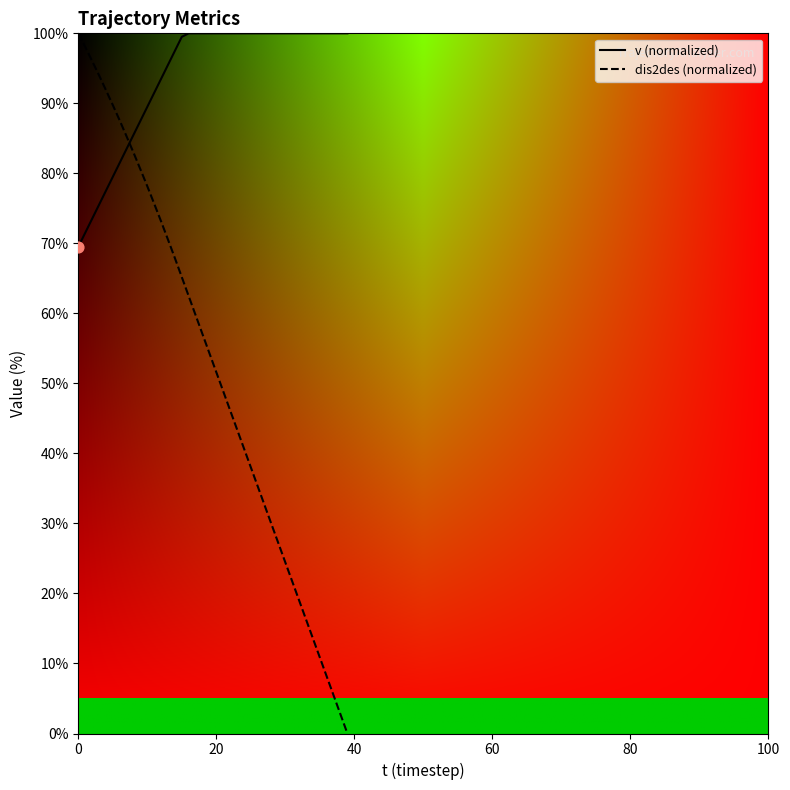

What are all the series names shown in the legend?

v (normalized), dis2des (normalized)